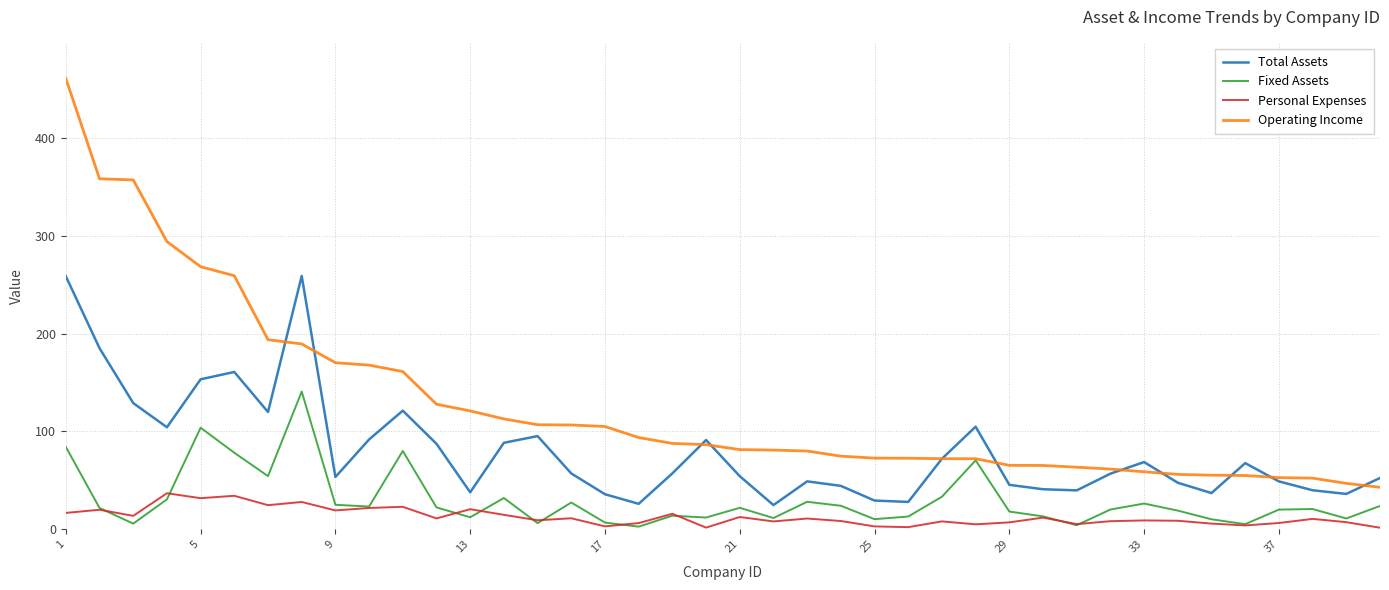

True or false: Total Assets and Personal Expenses cross at least once.

False